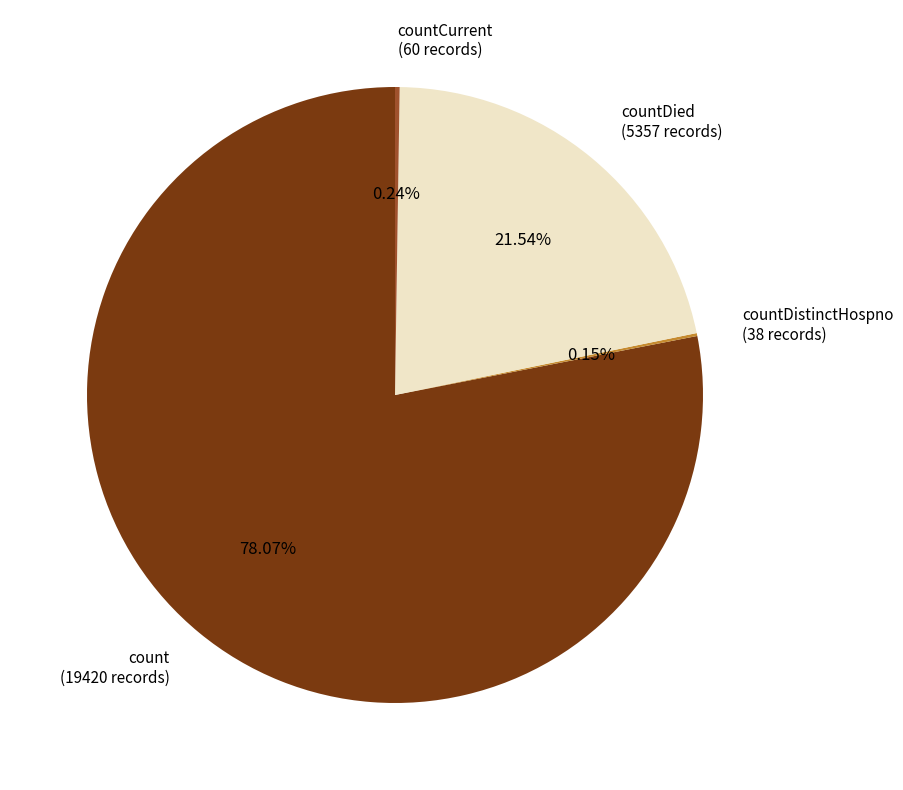

What is the majority slice?

count (19420 records)